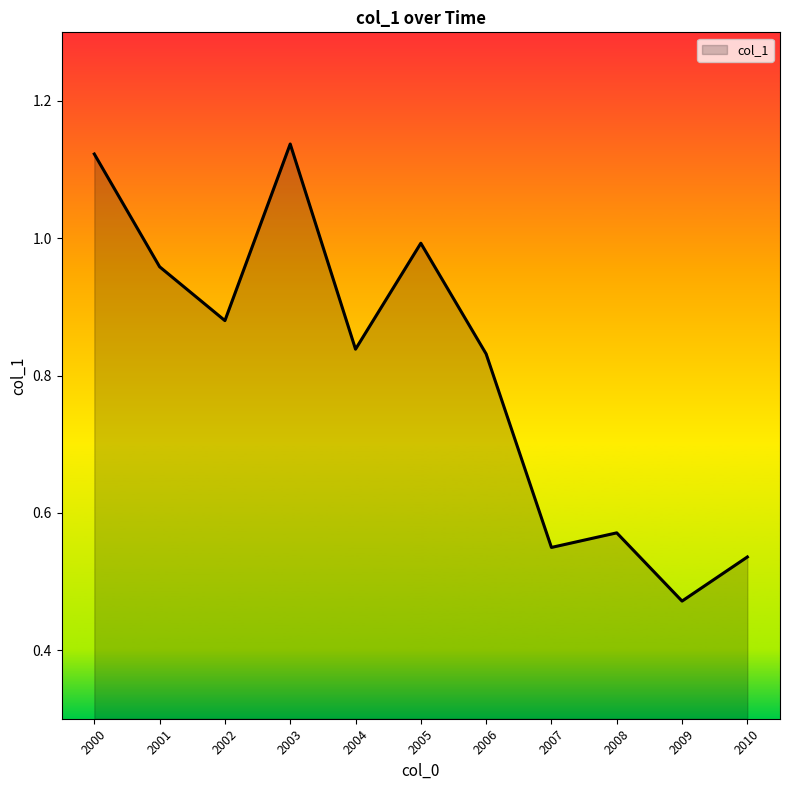

Count the number of categories in the chart.

11